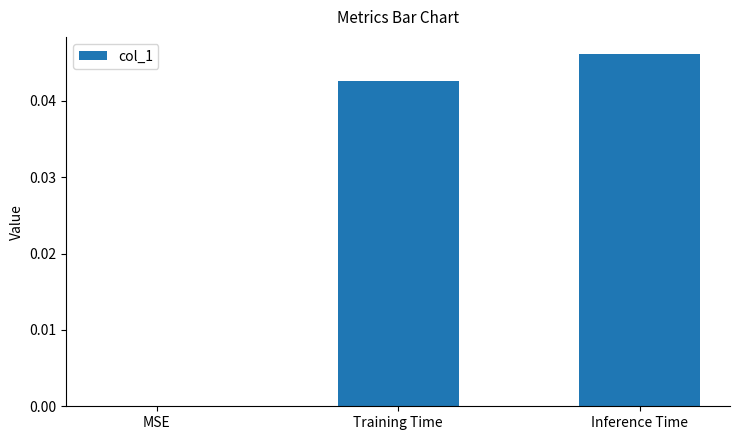

How many positive values are there?

2